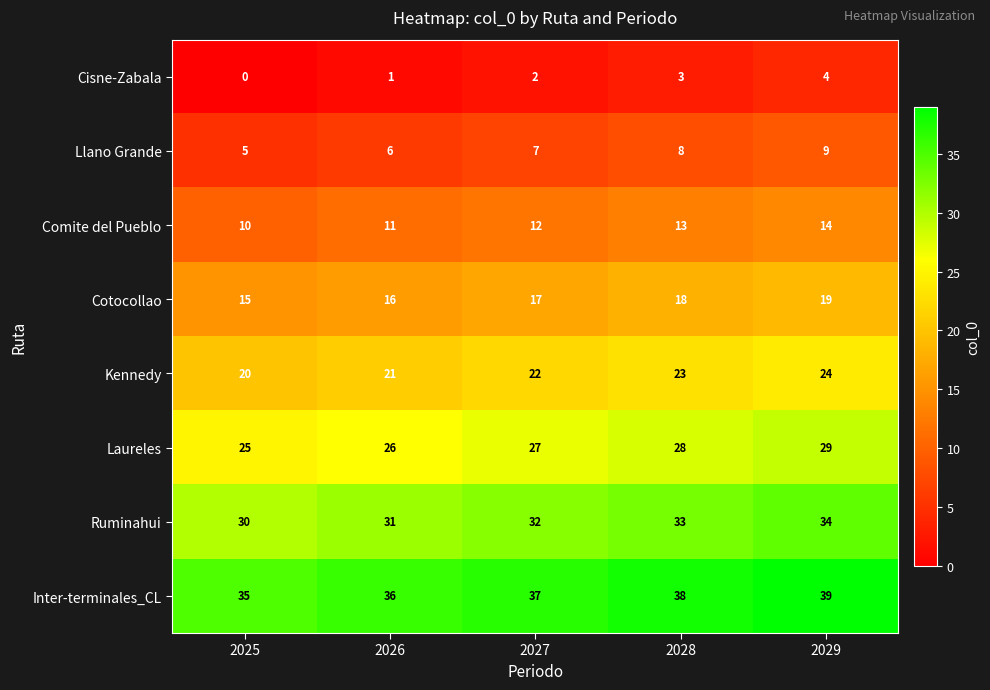

What is the lowest value of the Laureles series?

25